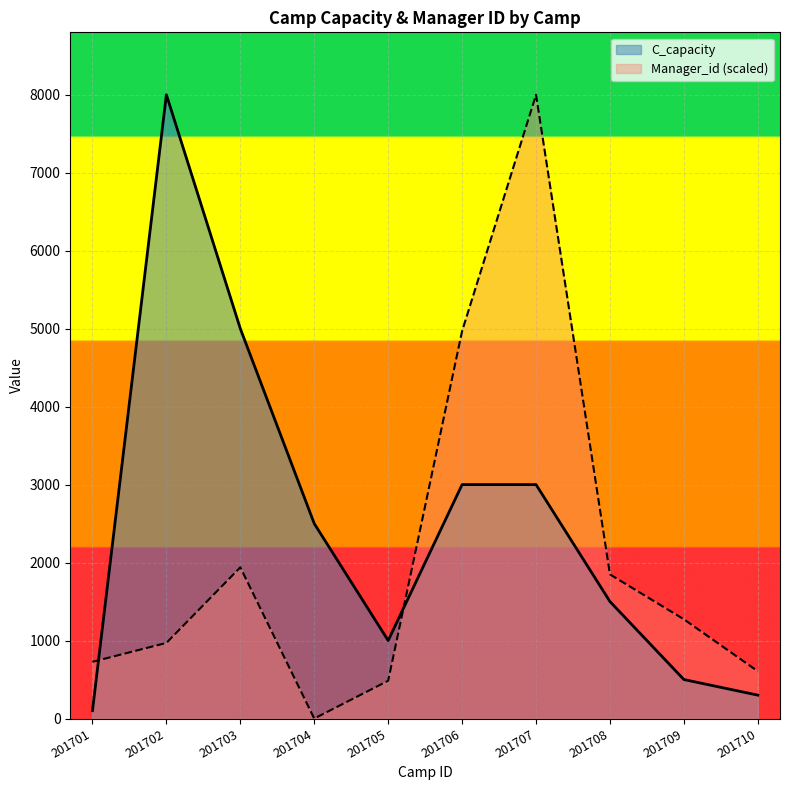

Rank the series by their maximum value, from lowest to highest.

C_capacity, Manager_id